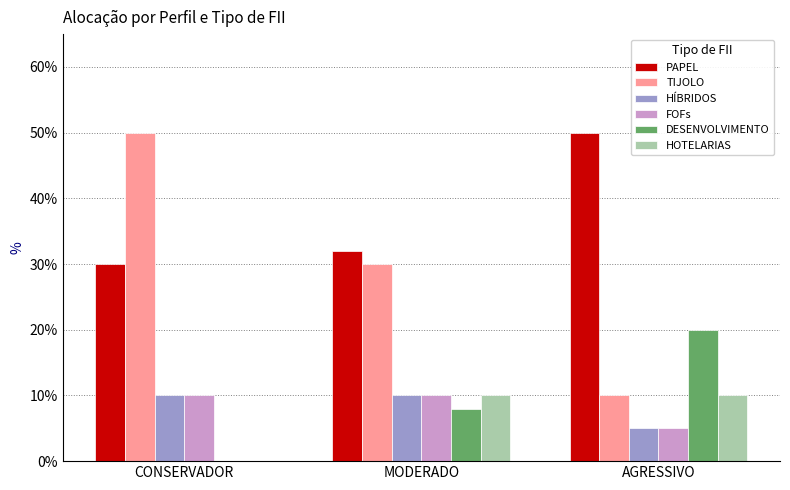

Reading left to right, transcribe all the data shown in this chart.

PAPEL: CONSERVADOR=0.3	MODERADO=0.3	AGRESSIVO=0.5
TIJOLO: CONSERVADOR=0.5	MODERADO=0.3	AGRESSIVO=0.1
HÍBRIDOS: CONSERVADOR=0.1	MODERADO=0.1	AGRESSIVO=0.1
FOFs: CONSERVADOR=0.1	MODERADO=0.1	AGRESSIVO=0.1
DESENVOLVIMENTO: CONSERVADOR=0.0	MODERADO=0.1	AGRESSIVO=0.2
HOTELARIAS: CONSERVADOR=0.0	MODERADO=0.1	AGRESSIVO=0.1